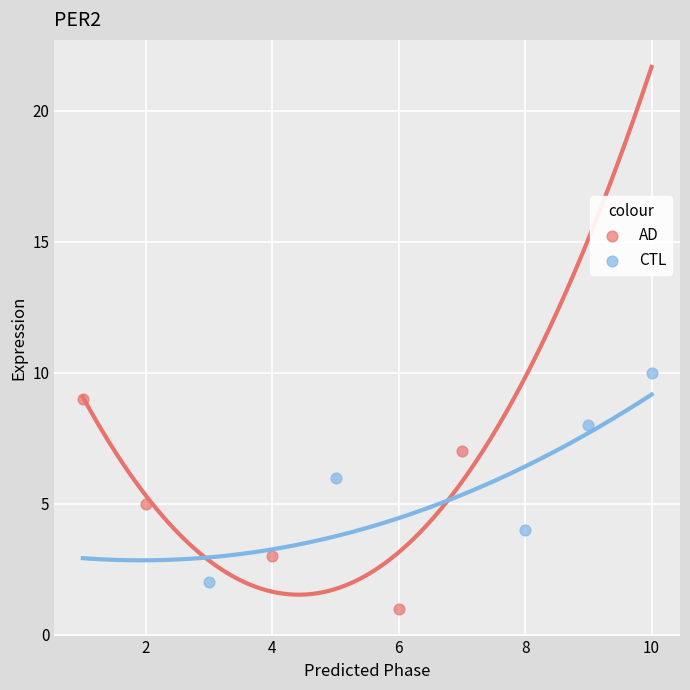

Which series reaches the maximum Y coordinate?

CTL